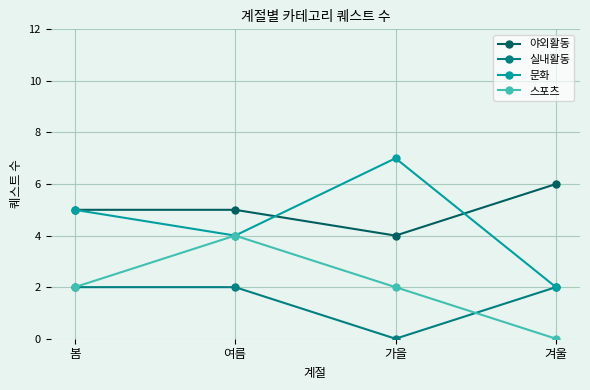

Is this an area chart (filled region under the line)?

No